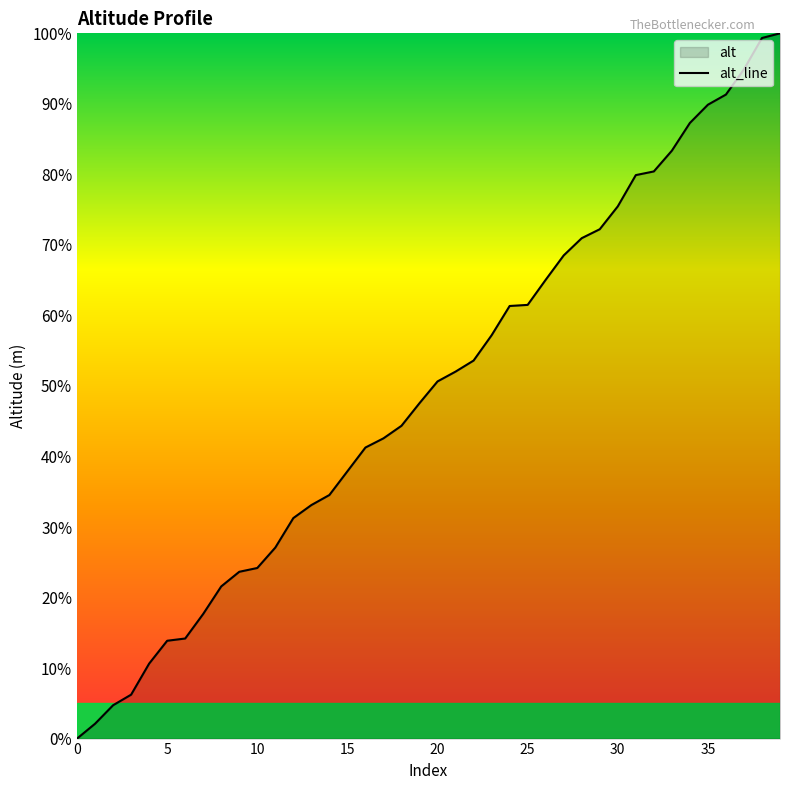

Where does the data first go above 50?

20